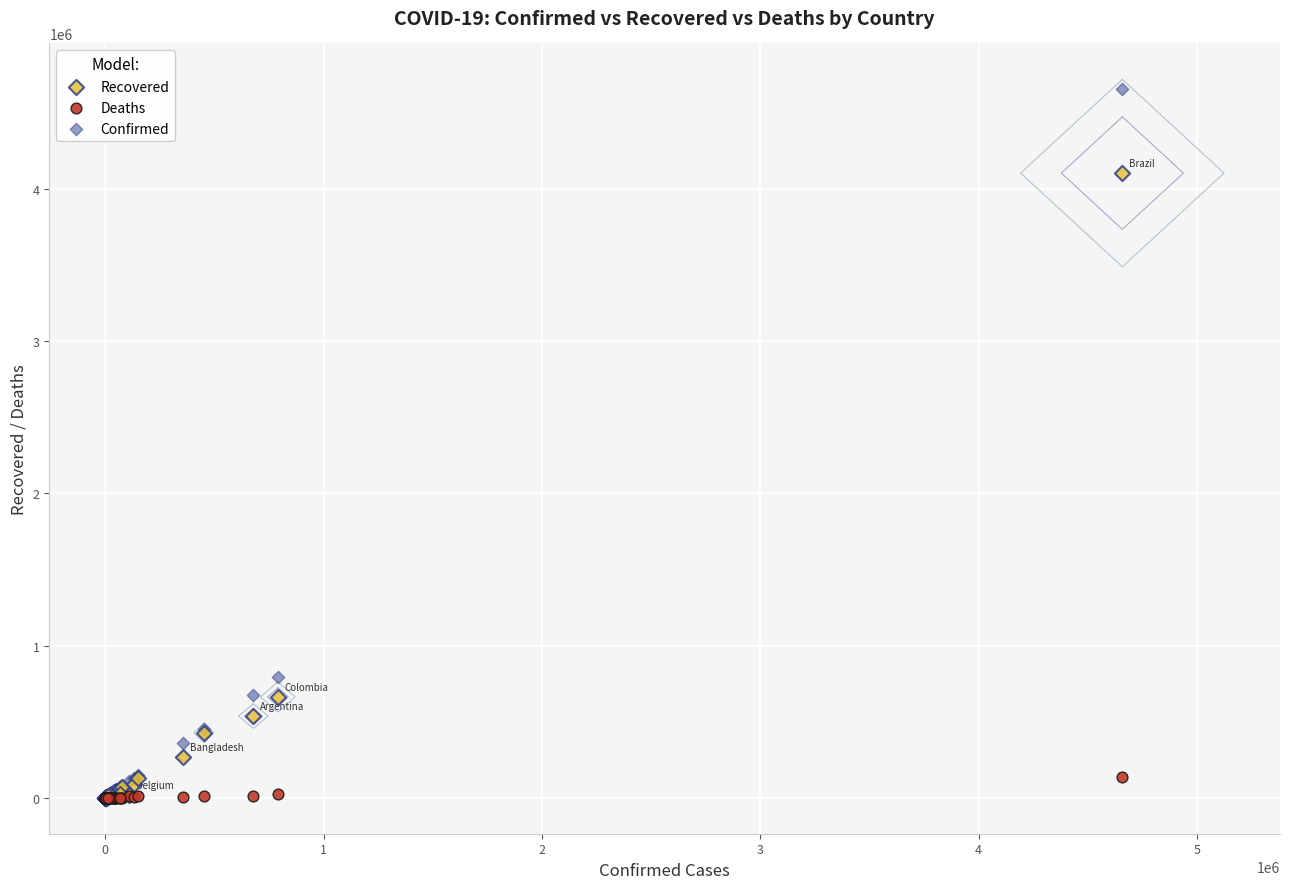

In the Recovered series, what Y value is closest to 2051523?

662277